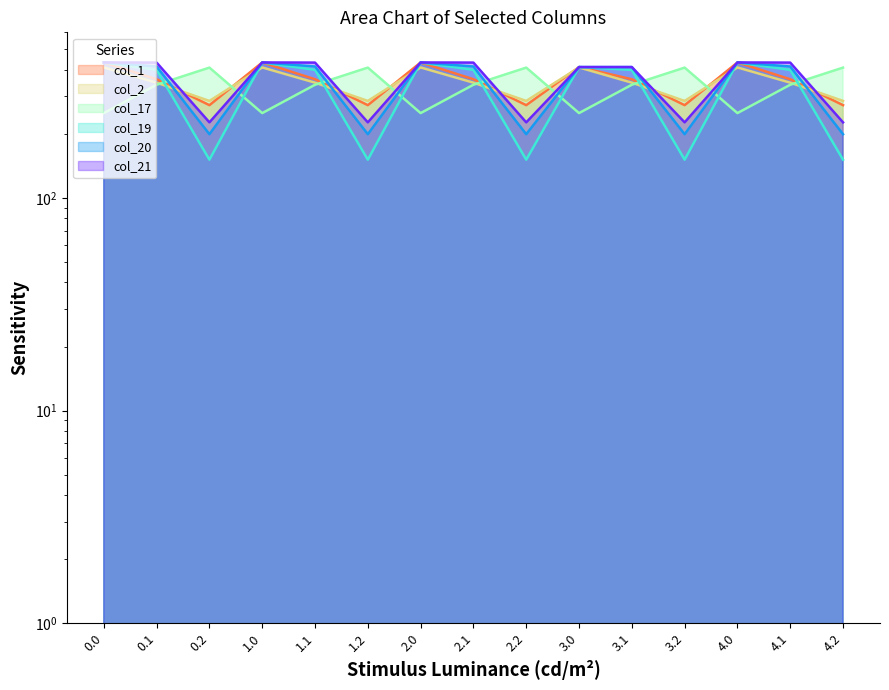

Which series changed the most between 2.0 and 3.1?

col_17